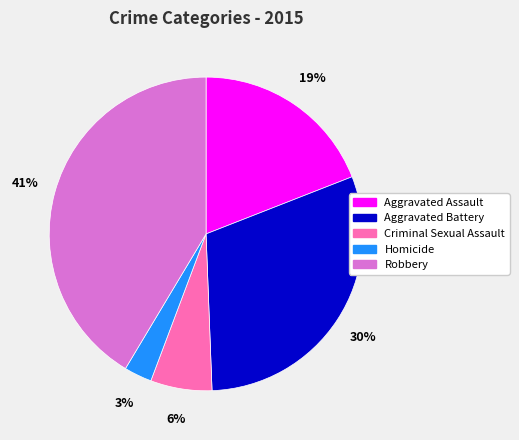

Combined, do Homicide and Criminal Sexual Assault account for over 50%?

No